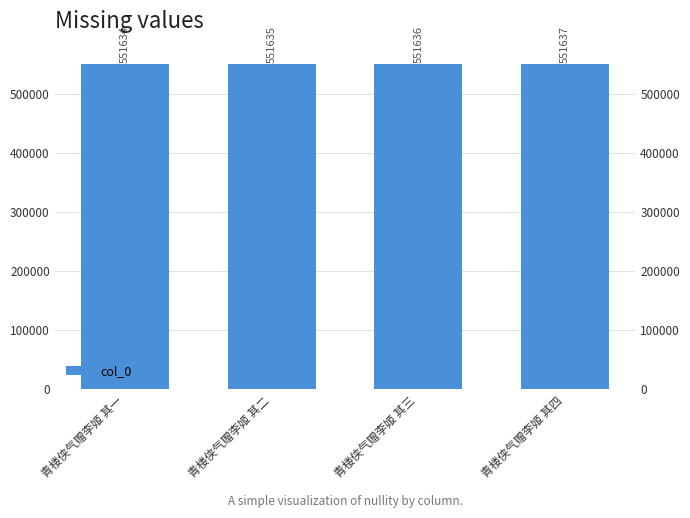

List the labels in order of value, largest first.

青楼侠气赠李姬 其四, 青楼侠气赠李姬 其三, 青楼侠气赠李姬 其二, 青楼侠气赠李姬 其一